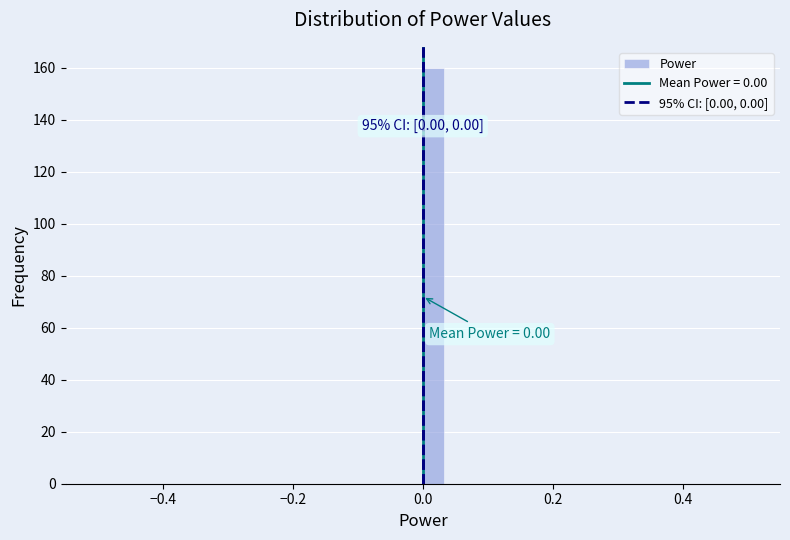

Read against the x-axis, roughly where is the centre of the tallest bar?

0.02